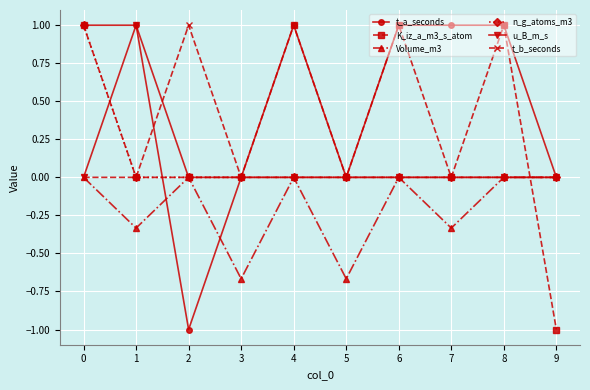

What is the total value across all series at 8?

2.0